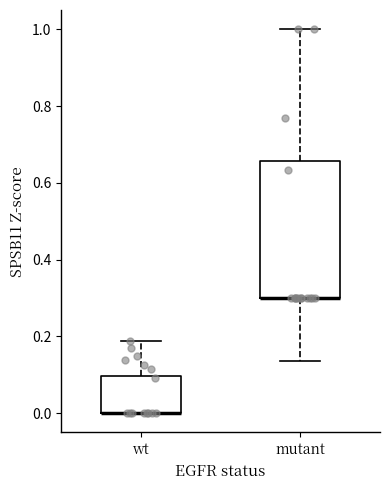

Reading left to right, transcribe this box plot: for each box, give where its median line is, the range the box spans, and where its two whiskers end, as read against the y-axis. The values are not printed on the chart, so give them approximately, as read against the axis.

wt: median 0.00 (drawn on the box's lower edge), box 0.00 to 0.10, whiskers 0.00 to 0.18
mutant: median 0.30 (drawn on the box's lower edge), box 0.30 to 0.66, whiskers 0.14 to 1.00